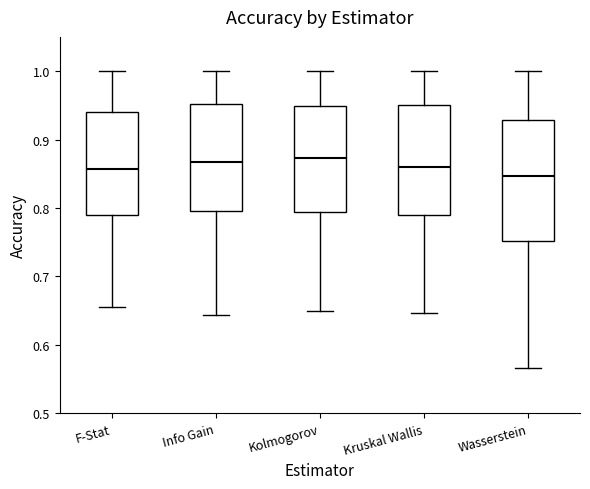

Reading left to right, transcribe this box plot: for each box, give where its median line is, the range the box spans, and where its two whiskers end, as read against the y-axis. The values are not printed on the chart, so give them approximately, as read against the axis.

F-Stat: median 0.86, box 0.79 to 0.94, whiskers 0.66 to 1.00
Info Gain: median 0.87, box 0.80 to 0.95, whiskers 0.64 to 1.00
Kolmogorov: median 0.87, box 0.79 to 0.95, whiskers 0.65 to 1.00
Kruskal Wallis: median 0.86, box 0.79 to 0.95, whiskers 0.65 to 1.00
Wasserstein: median 0.85, box 0.75 to 0.93, whiskers 0.57 to 1.00